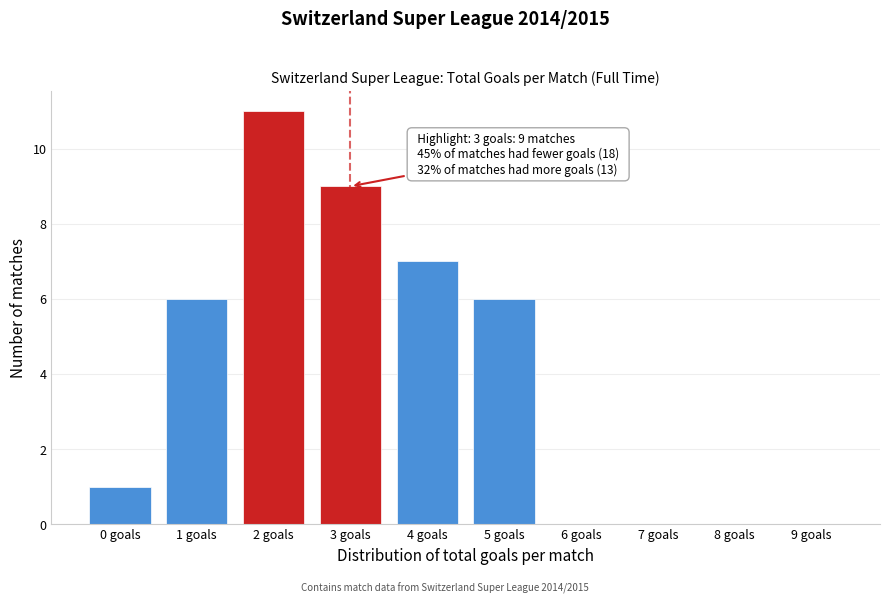

Reading right to left, transcribe all the data shown in this chart.

9 goals=0	8 goals=0	7 goals=0	6 goals=0	5 goals=6	4 goals=7	3 goals=9	2 goals=11	1 goals=6	0 goals=1